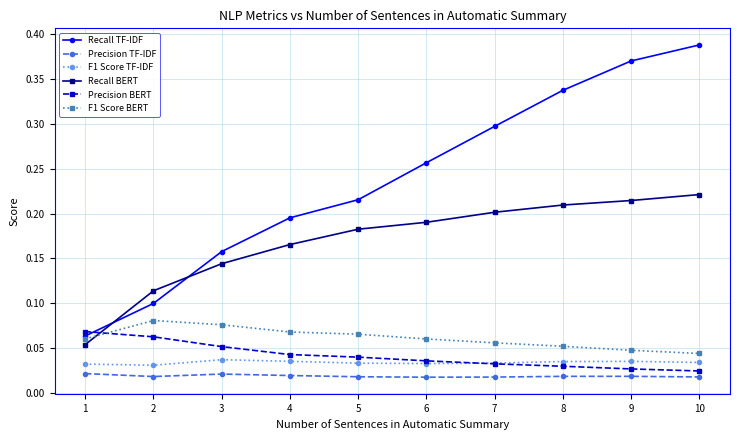

List the series in order of their peak value, highest first.

Recall TF-IDF, Recall BERT, F1 Score BERT, Precision BERT, F1 Score TF-IDF, Precision TF-IDF